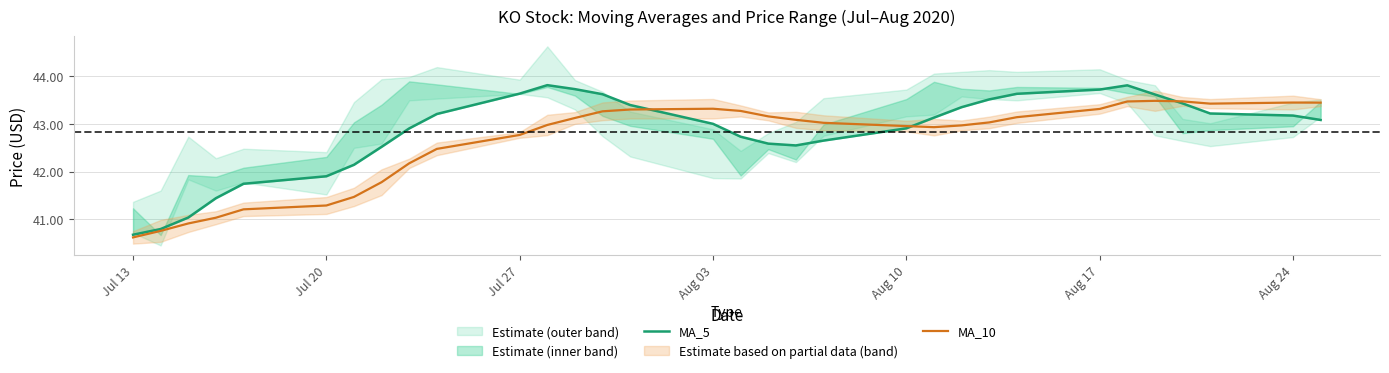

What is the average value of the MA_10 series?

42.6